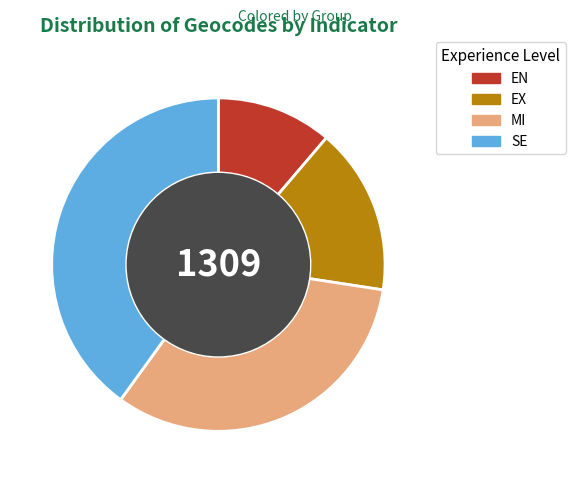

The SE slice represents 29% of the pie. True or false?

False